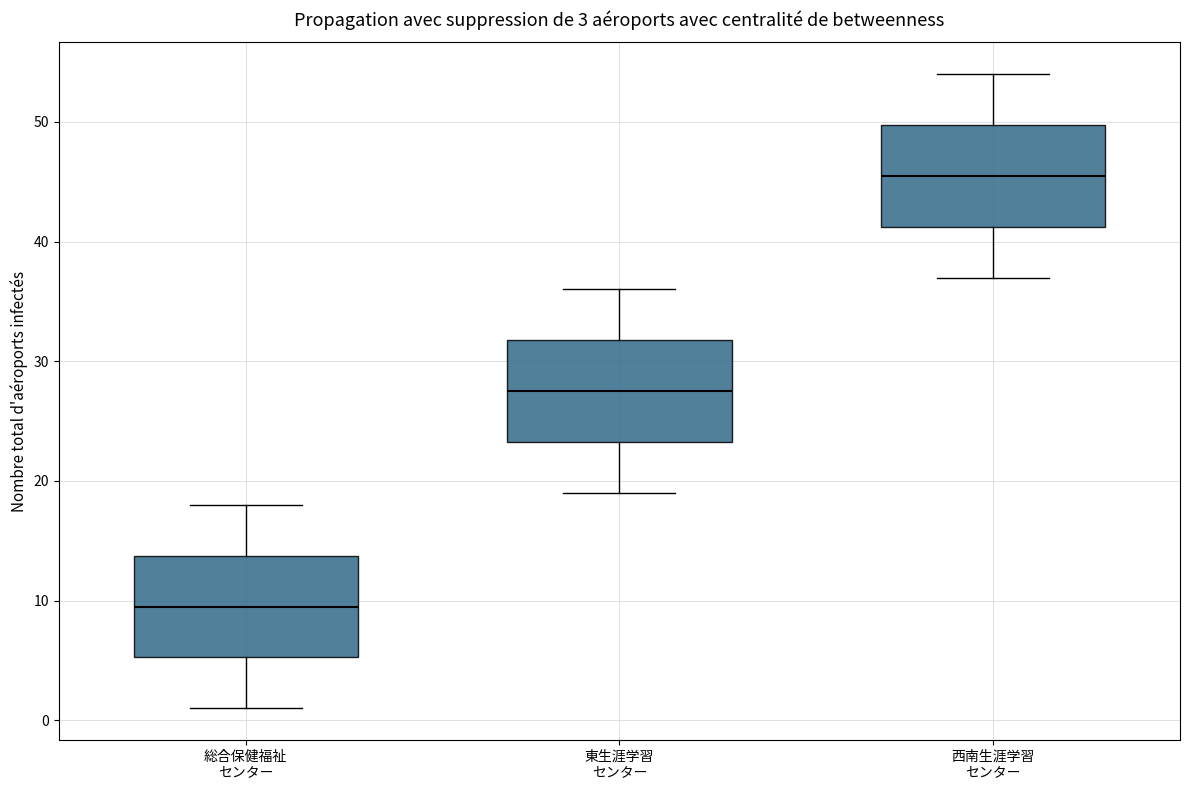

Which box's median line is the highest?

西南生涯学習 センター